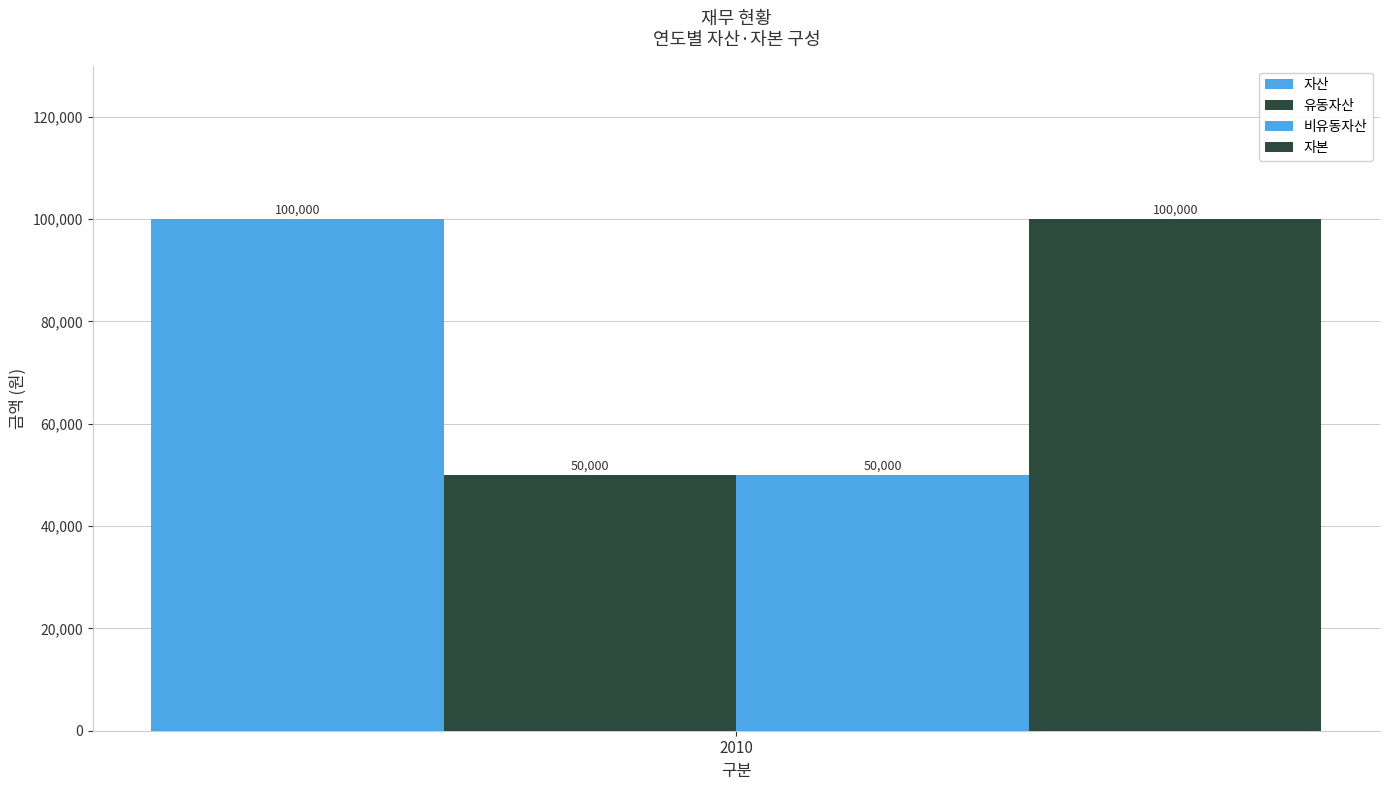

The value of 자본 at 2010 is 100000. True or false?

True